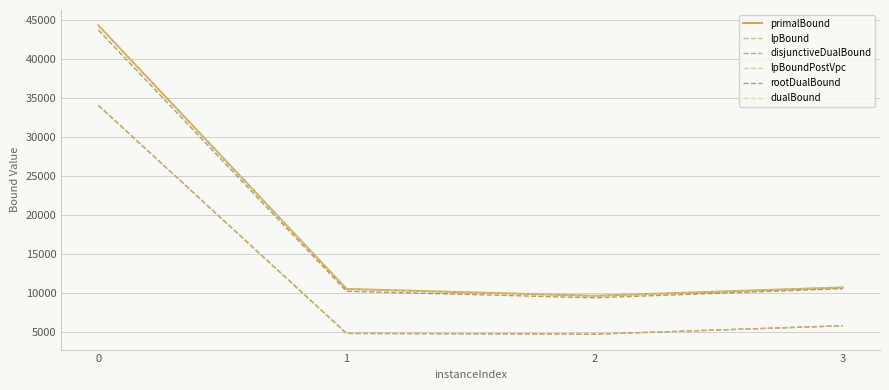

What is the highest value of the disjunctiveDualBound series?

34077.5